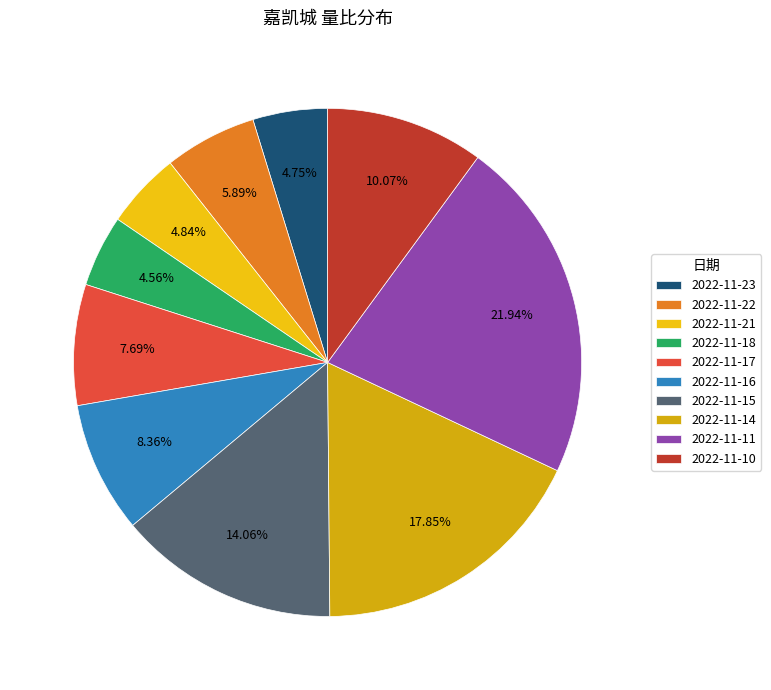

How many slices are in this pie chart?

10